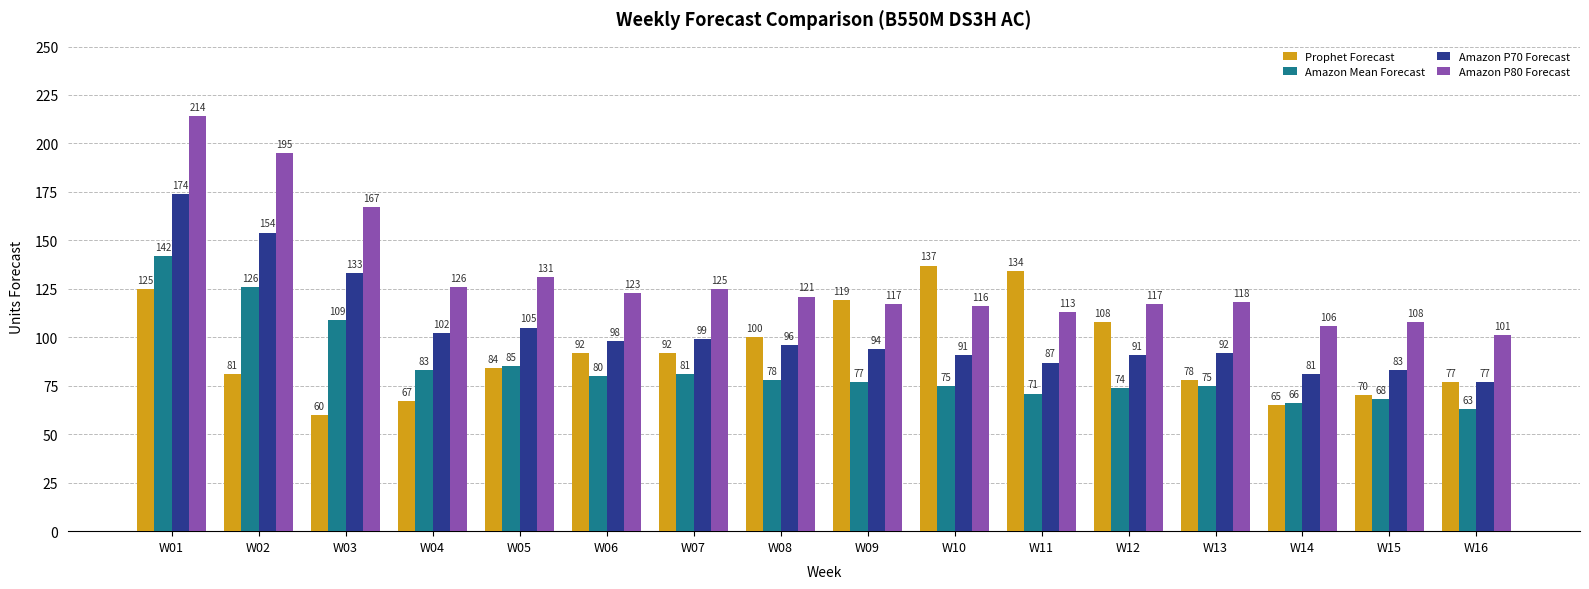

The value of Amazon P80 Forecast at W06 is 123. True or false?

True